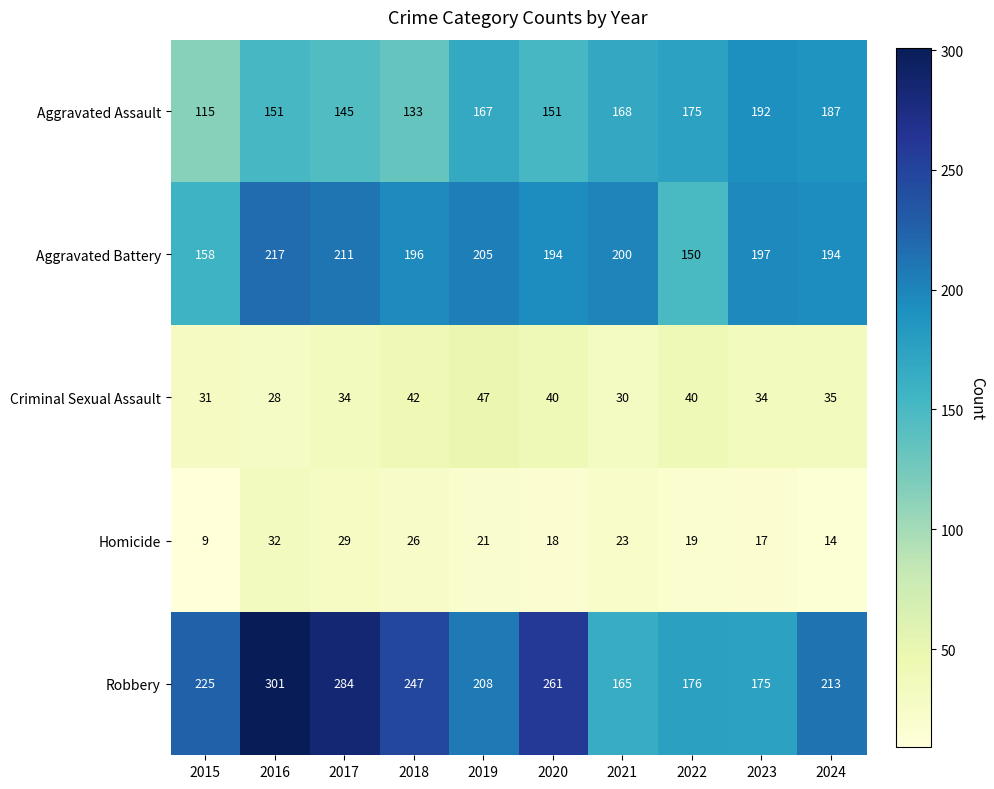

At which label is Robbery closest to 233?

2015